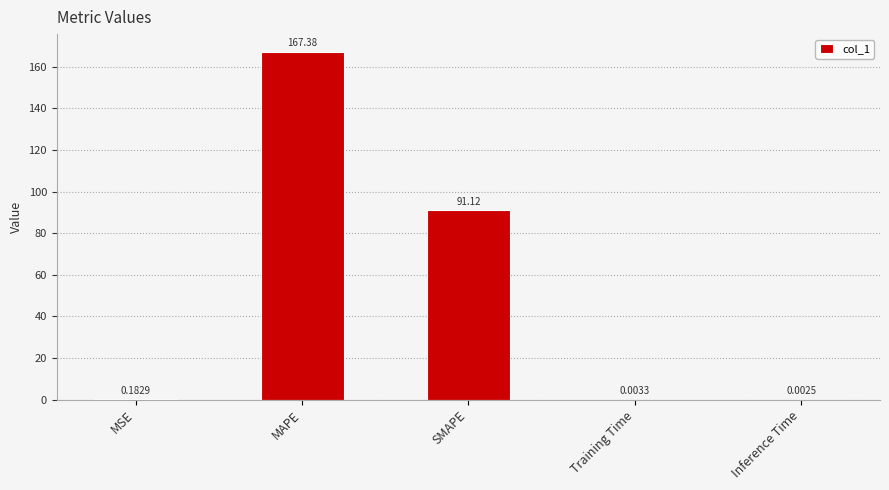

Are the bars horizontal?

No